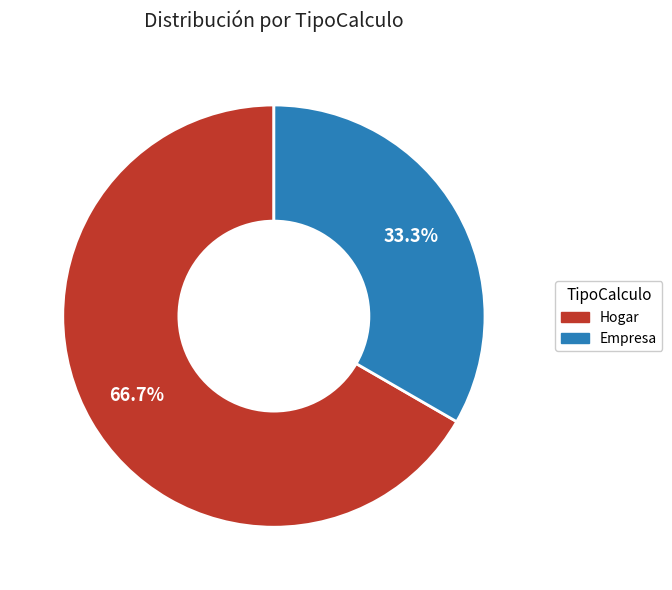

To the nearest percent, what is the average slice percentage?

50%